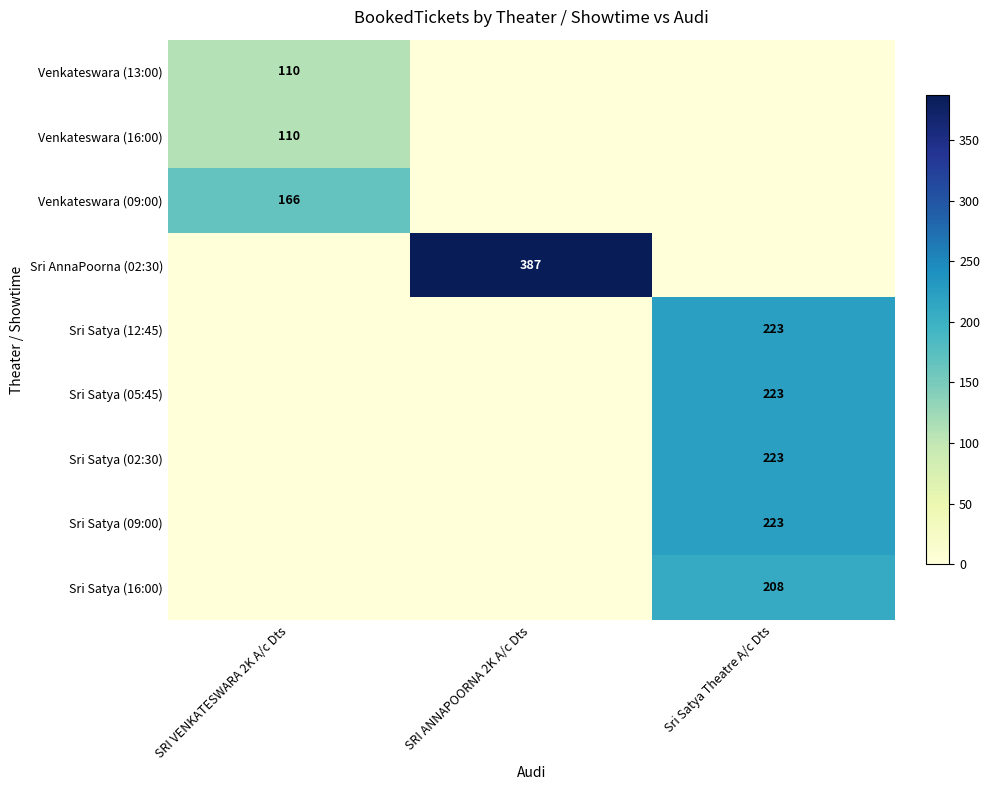

What is the total value across all series at SRI VENKATESWARA 2K A/c Dts?

386